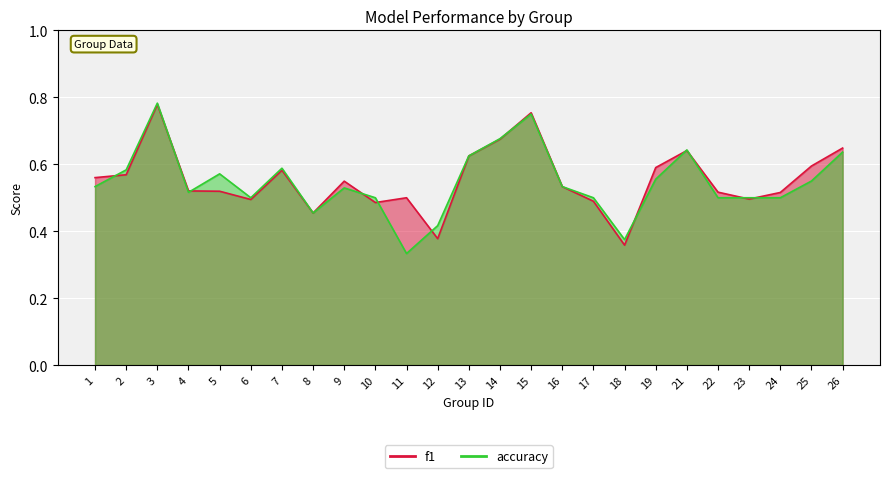

Reading left to right, transcribe all the data shown in this chart.

f1: 1=0.6	2=0.6	3=0.8	4=0.5	5=0.5	6=0.5	7=0.6	8=0.5	9=0.5	10=0.5	11=0.5	12=0.4	13=0.6	14=0.7	15=0.8	16=0.5	17=0.5	18=0.4	19=0.6	21=0.6	22=0.5	23=0.5	24=0.5	25=0.6	26=0.6
accuracy: 1=0.5	2=0.6	3=0.8	4=0.5	5=0.6	6=0.5	7=0.6	8=0.5	9=0.5	10=0.5	11=0.3	12=0.4	13=0.6	14=0.7	15=0.8	16=0.5	17=0.5	18=0.4	19=0.6	21=0.6	22=0.5	23=0.5	24=0.5	25=0.6	26=0.6